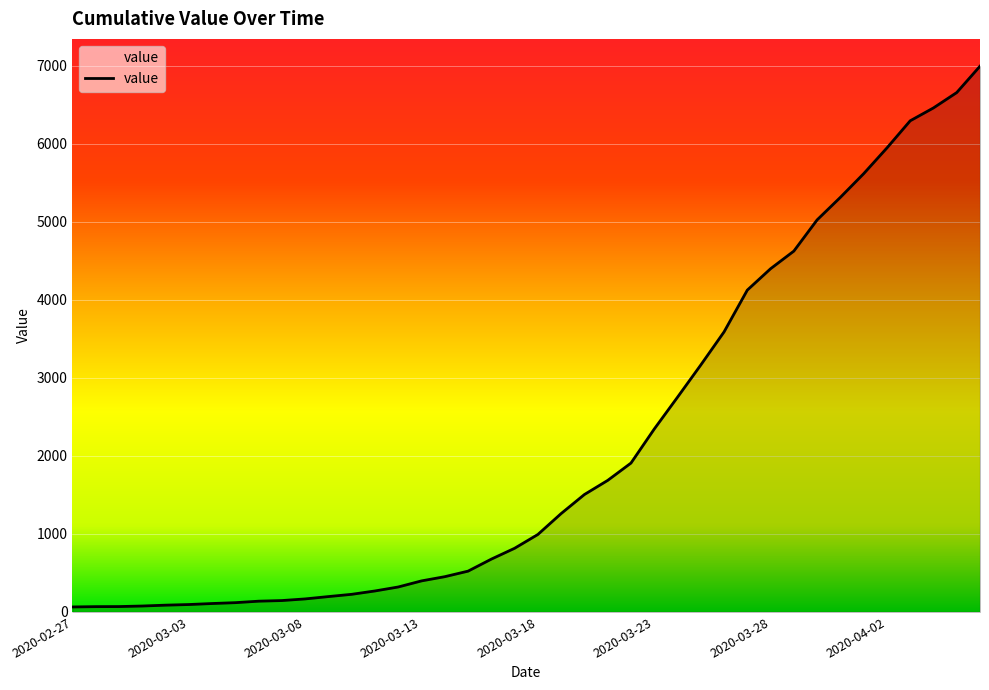

What is the value of the 16th point from the left?

398